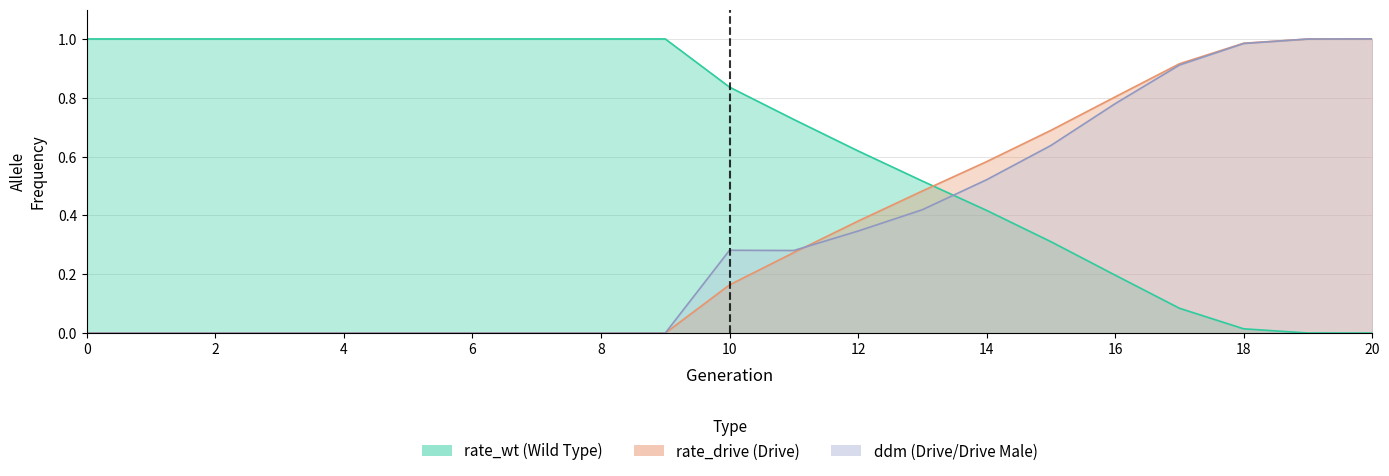

At which category does the chart reach its minimum across all series?

20